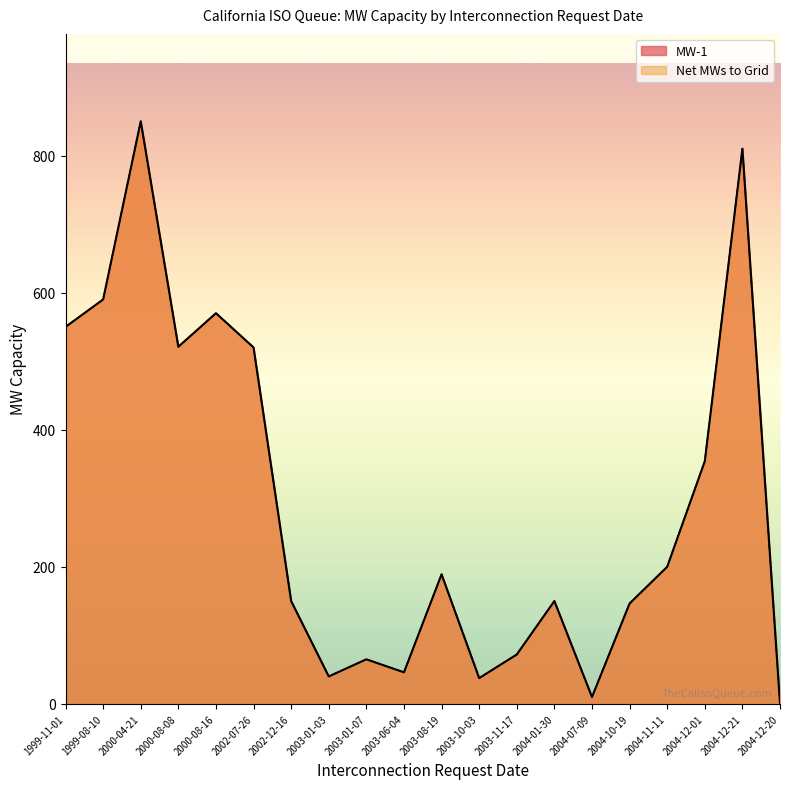

Which series has the widest spread of values?

MW-1